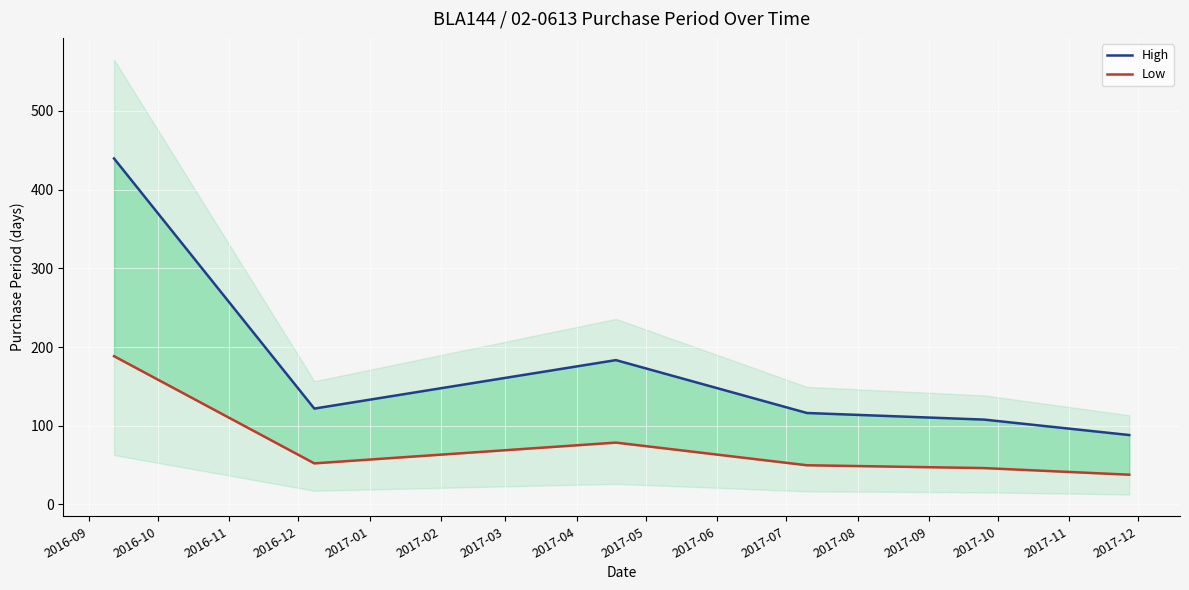

Does the chart display data point markers on the line(s)?

No